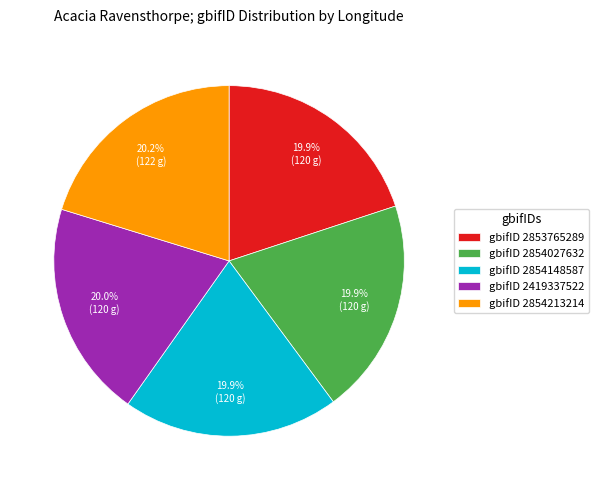

What portion of the pie excludes gbifID 2854027632?

80.1%